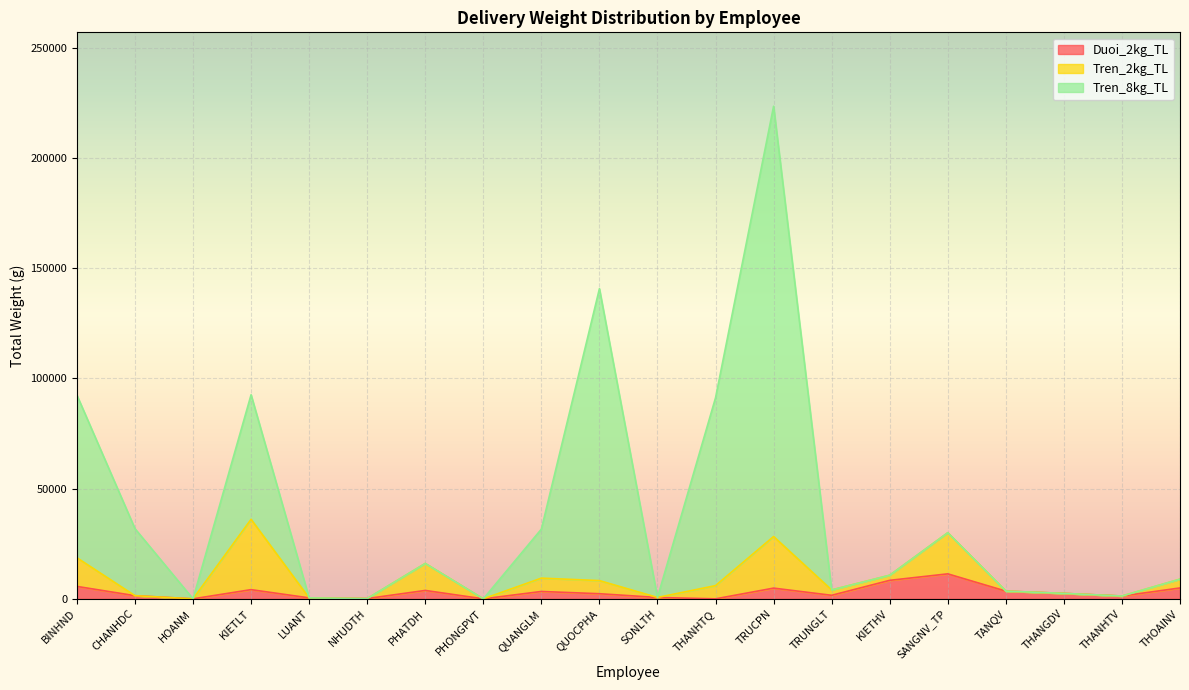

At which category is the sum across all series the highest?

TRUCPN